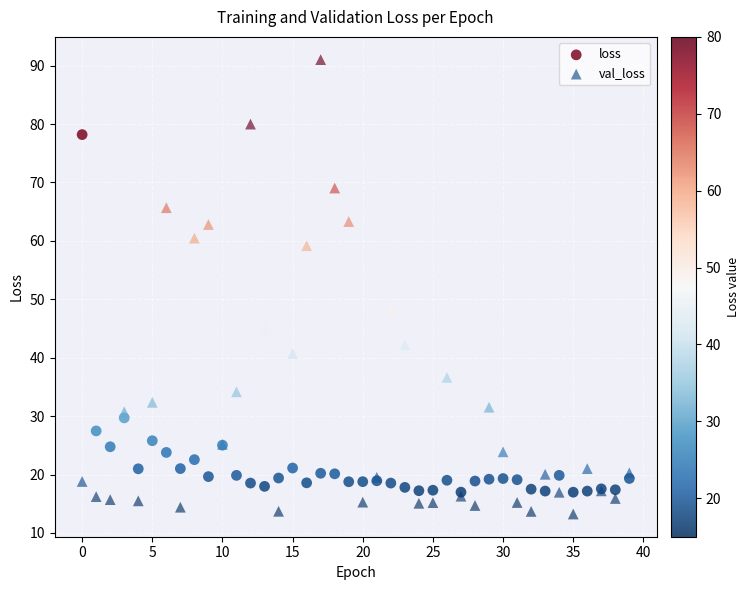

Which series reaches the maximum Y coordinate?

val_loss